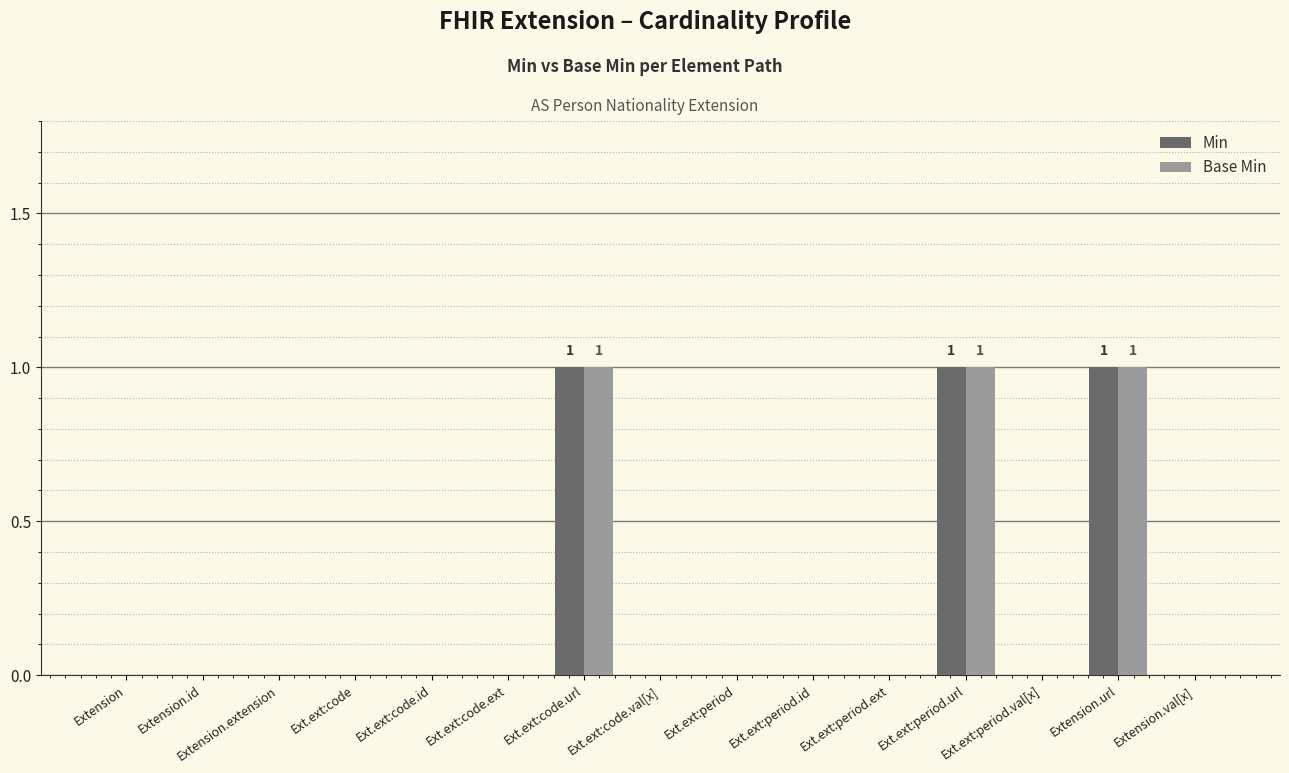

Reading left to right, transcribe all the data shown in this chart.

Min: Extension=0	Extension.id=0	Extension.extension=0	Ext.ext:code=0	Ext.ext:code.id=0	Ext.ext:code.ext=0	Ext.ext:code.url=1	Ext.ext:code.val[x]=0	Ext.ext:period=0	Ext.ext:period.id=0	Ext.ext:period.ext=0	Ext.ext:period.url=1	Ext.ext:period.val[x]=0	Extension.url=1	Extension.val[x]=0
Base Min: Extension=0	Extension.id=0	Extension.extension=0	Ext.ext:code=0	Ext.ext:code.id=0	Ext.ext:code.ext=0	Ext.ext:code.url=1	Ext.ext:code.val[x]=0	Ext.ext:period=0	Ext.ext:period.id=0	Ext.ext:period.ext=0	Ext.ext:period.url=1	Ext.ext:period.val[x]=0	Extension.url=1	Extension.val[x]=0